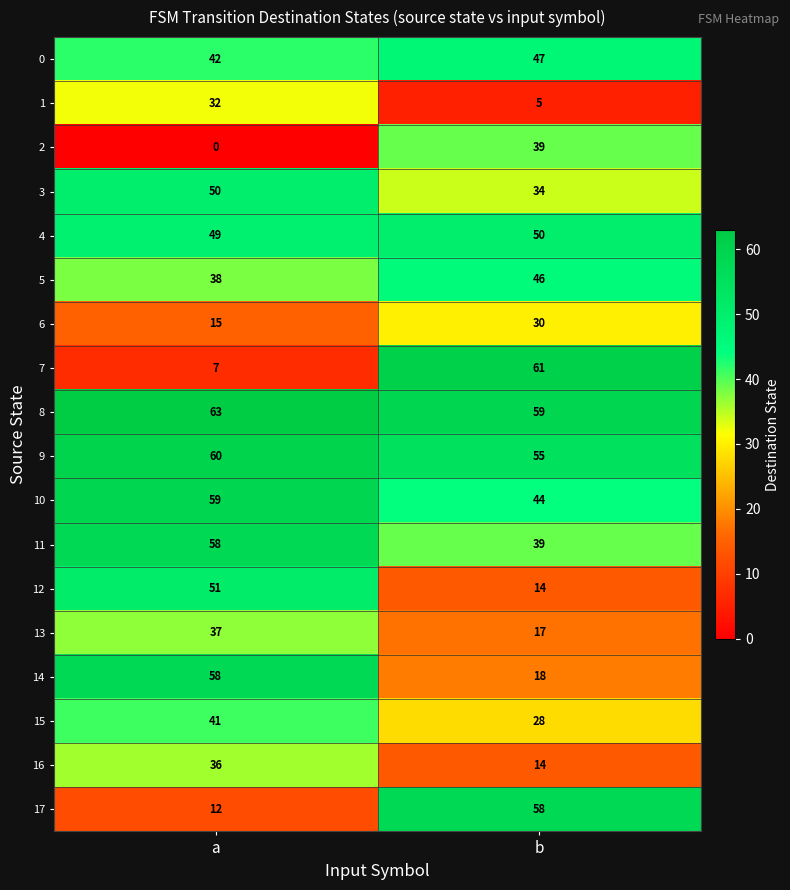

Where is 6 nearest to the value 22?

a